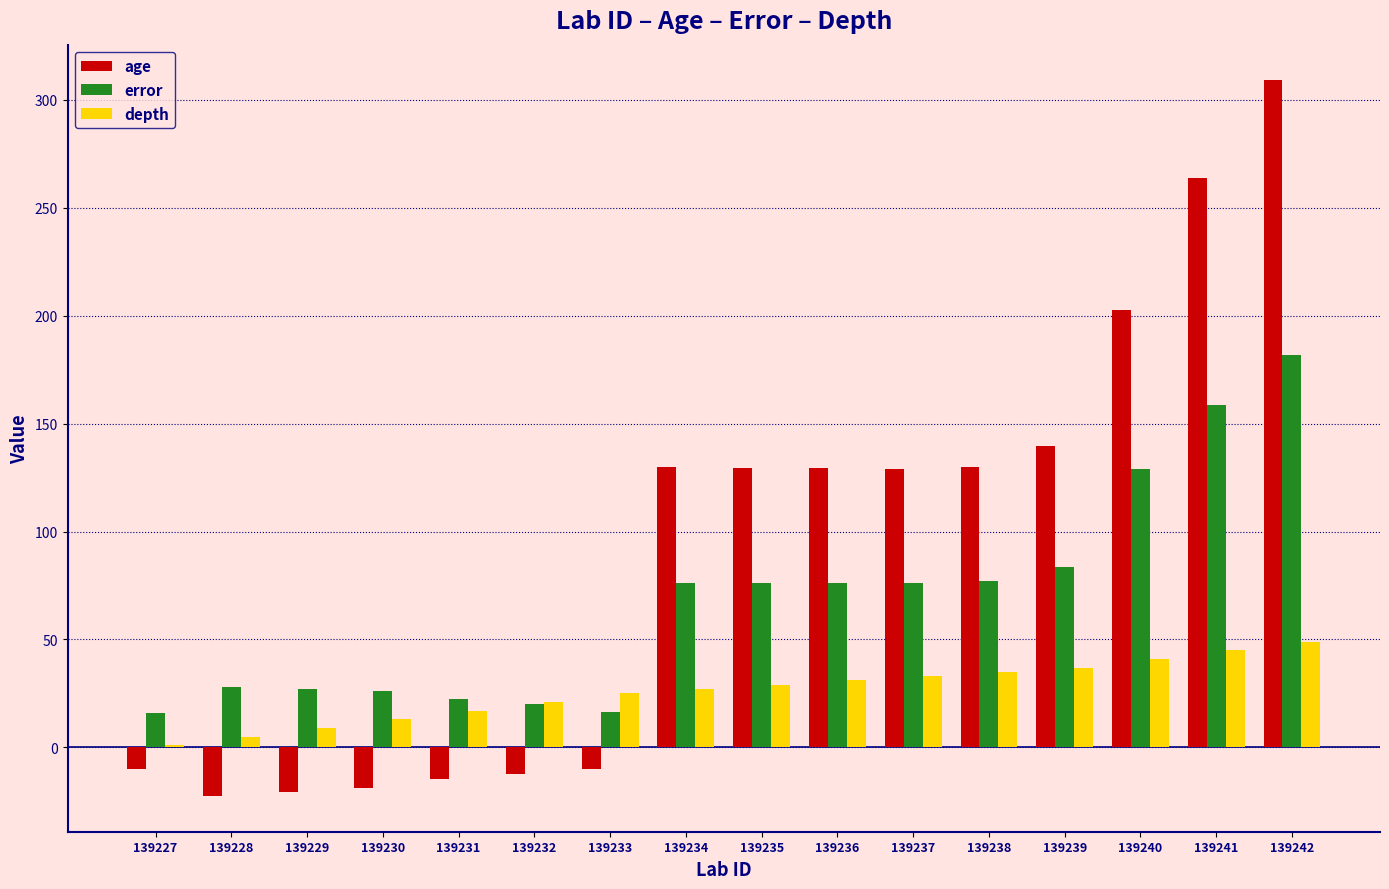

Which label corresponds to the largest value in the chart?

139242